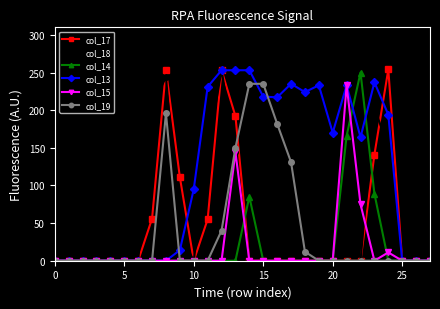

Does the chart have visible grid lines?

No